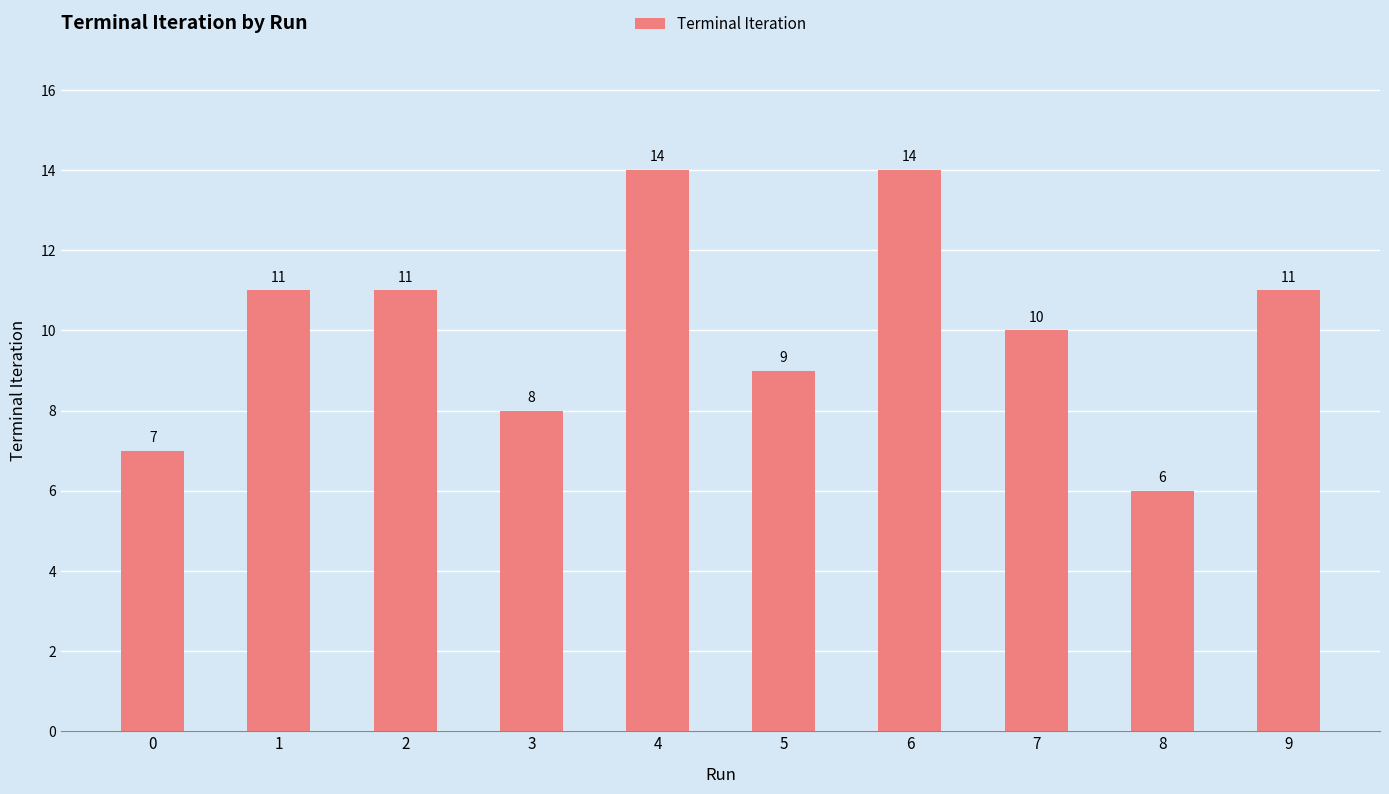

Count the values in the range 8 to 11.

6